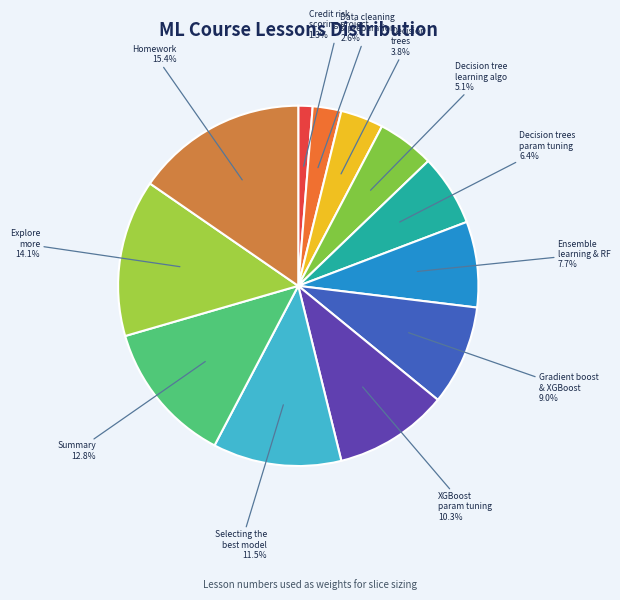

How many slices are in this pie chart?

12